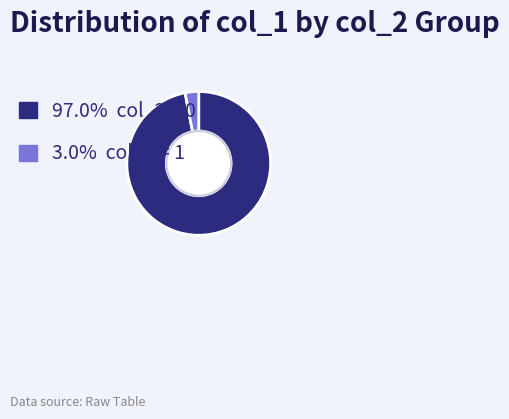

Does any single category account for the majority?

Yes